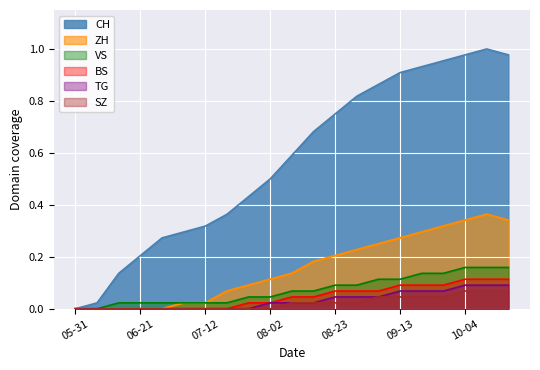

Which has a higher value, 2020-06-07 or 2020-07-26?

2020-07-26